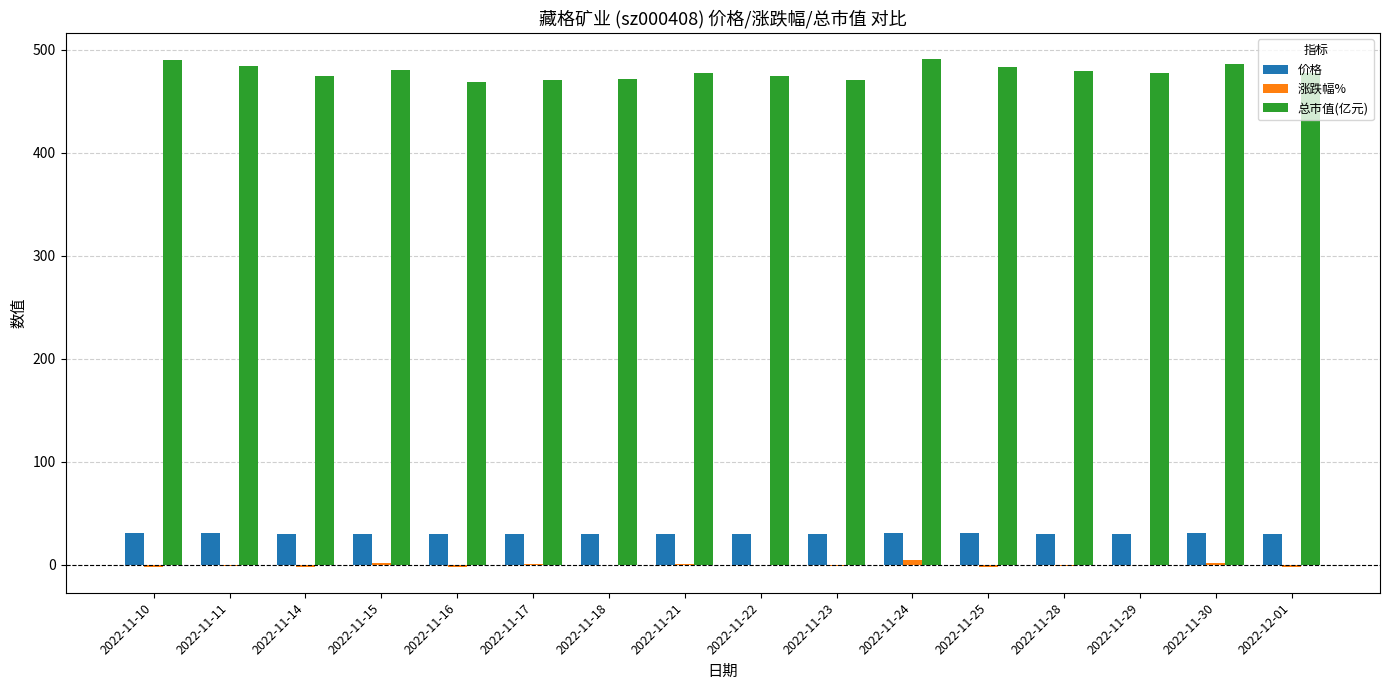

What is the maximum value shown in the chart?

491.7